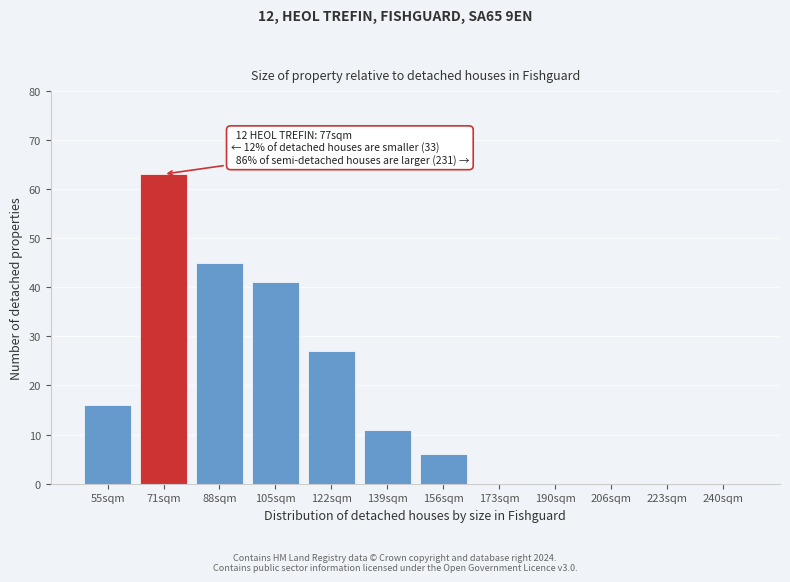

Reading left to right, list all the values displayed in this chart.

55sqm=16	71sqm=63	88sqm=45	105sqm=41	122sqm=27	139sqm=11	156sqm=6	173sqm=0	190sqm=0	206sqm=0	223sqm=0	240sqm=0